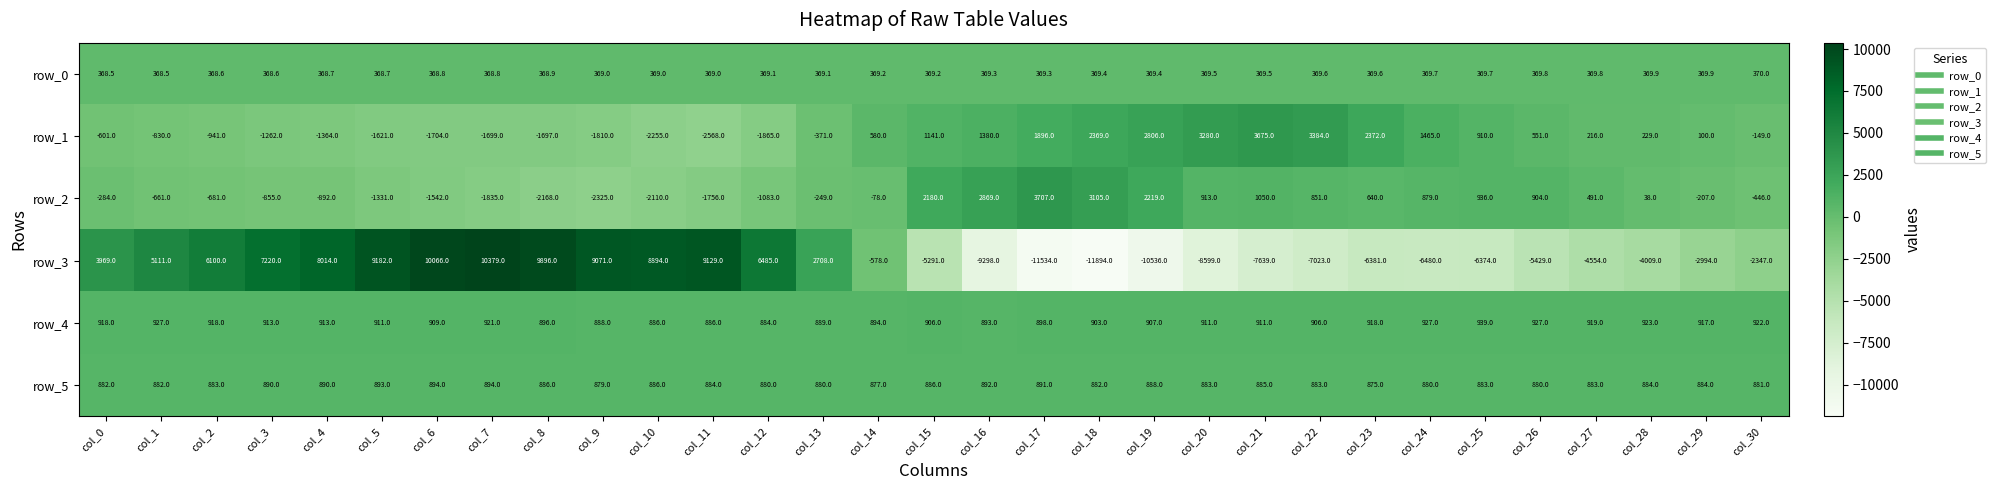

How many positive values does the row_2 series have?

14